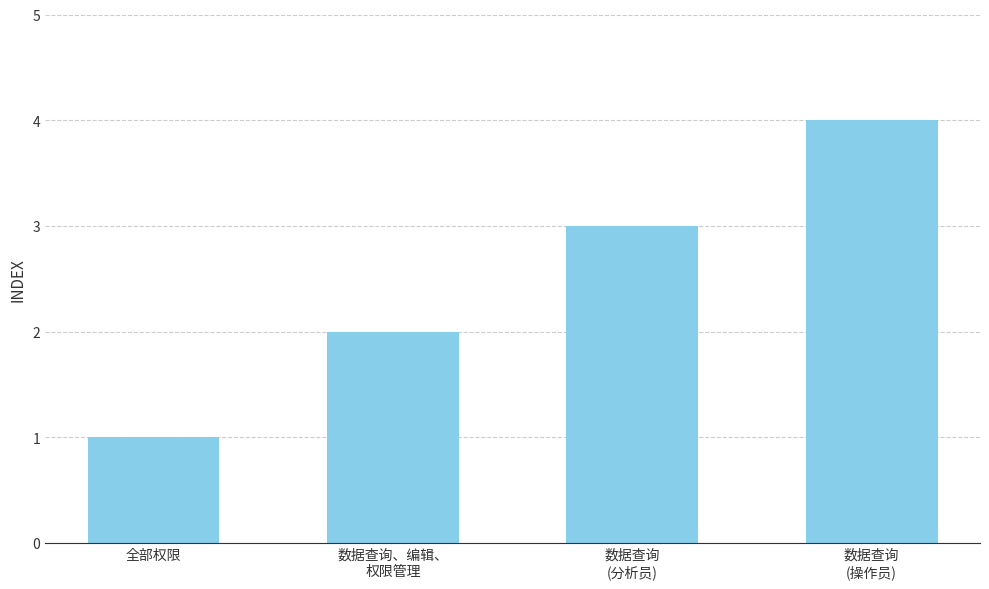

What is the label of the 1st bar from the right?

数据查询
(操作员)